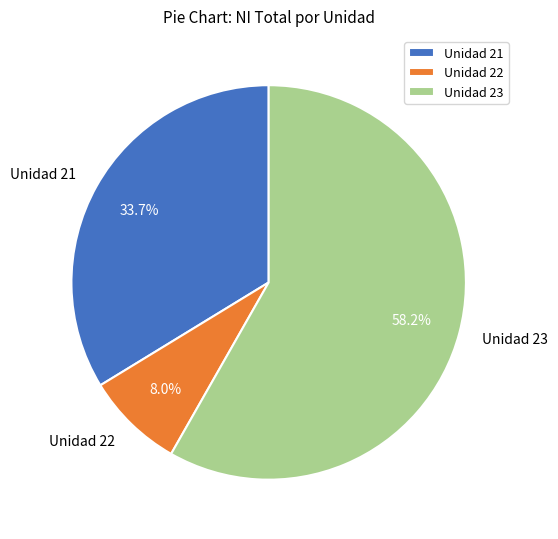

What is the smallest slice in the pie chart?

Unidad 22